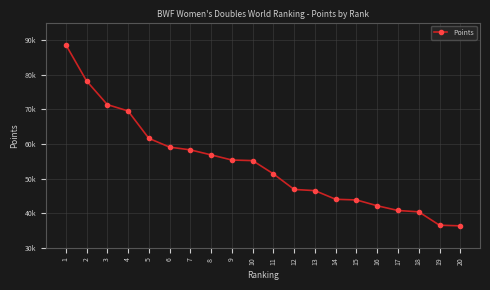

Does the chart have visible grid lines?

Yes